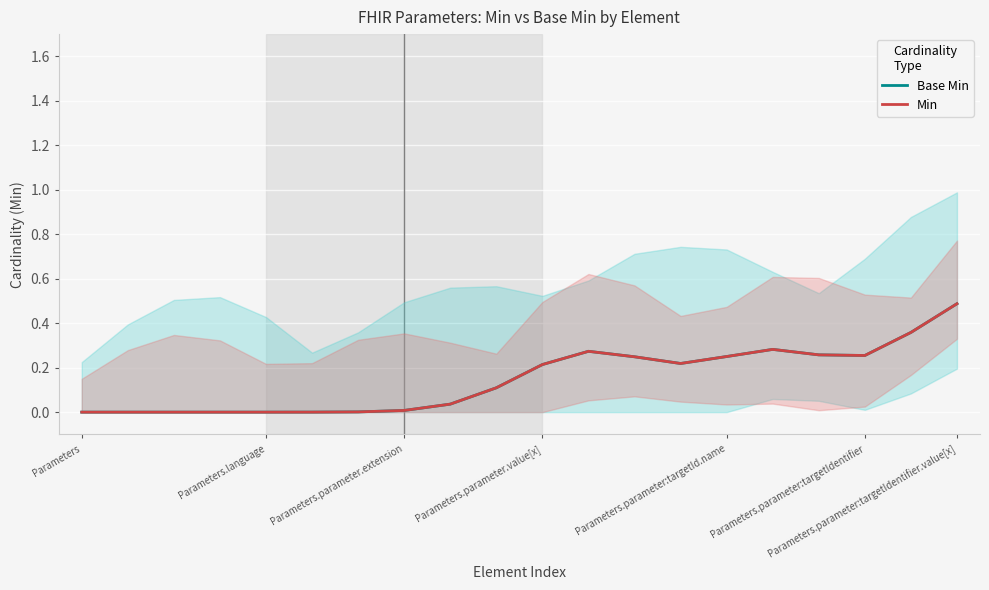

What are all the series names shown in the legend?

Base Min, Min